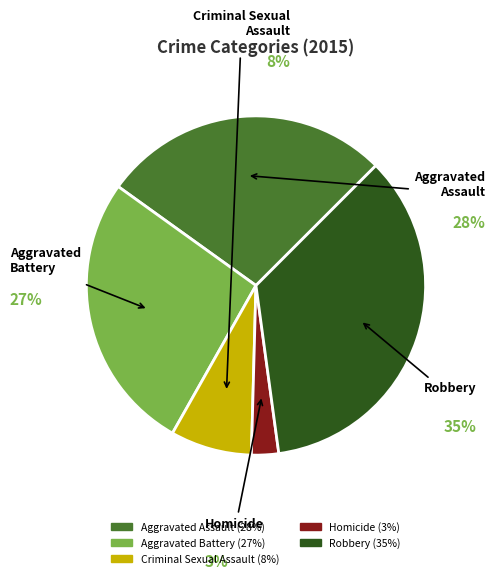

Is there any slice that represents more than half of the pie?

No